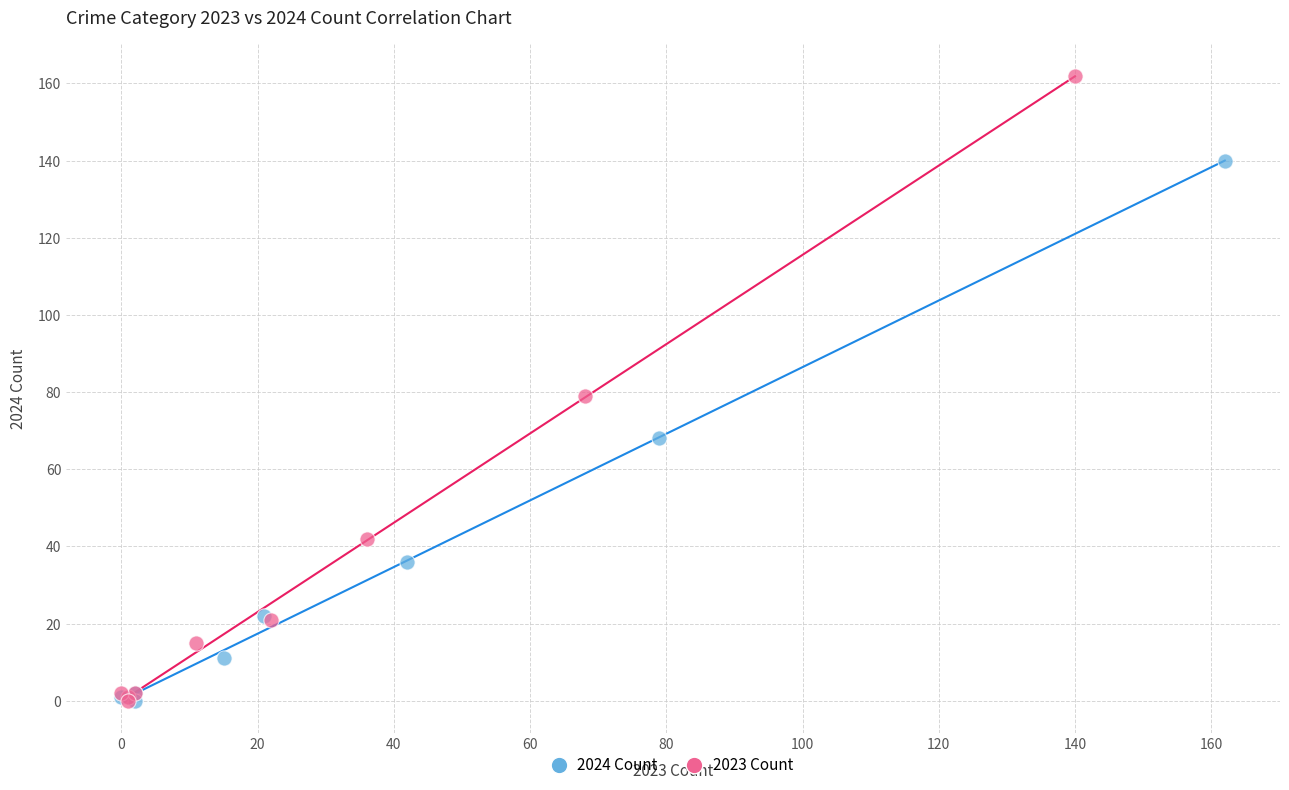

What are all the series names shown in the legend?

2024 Count, 2023 Count